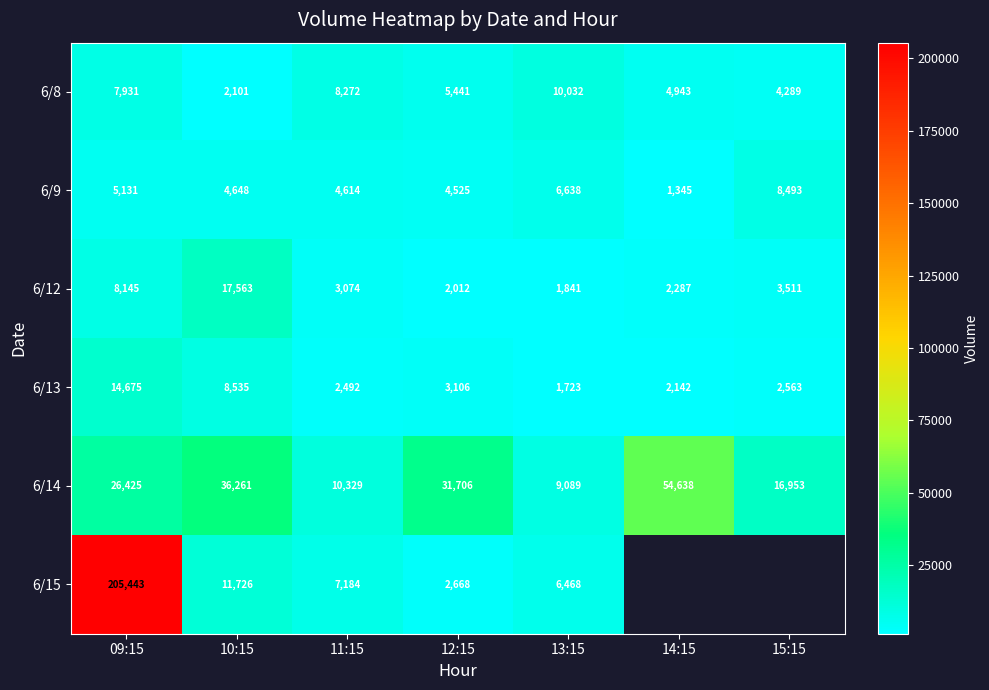

At which category is the sum across all series the highest?

09:15